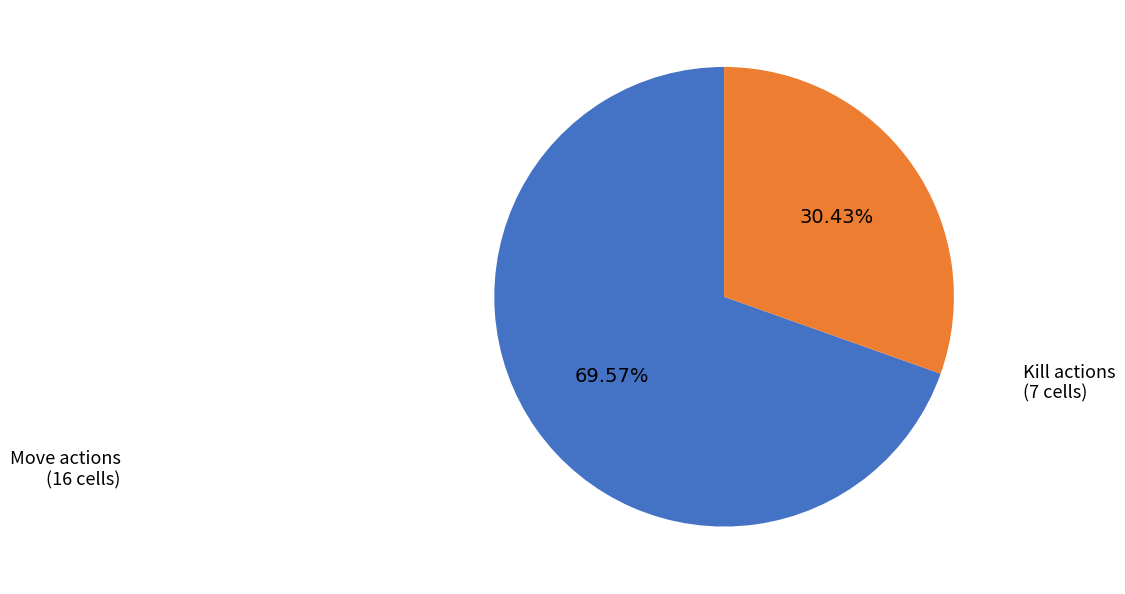

To the nearest percent, what is the average slice percentage?

50%